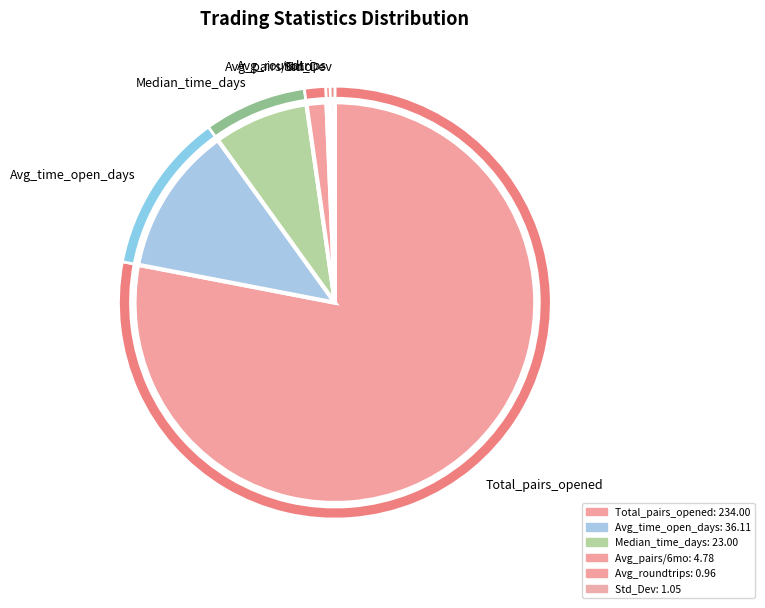

Which has a higher value, Total_number_of_pairs_opened or Avg_pairs_per_six_months?

Total_number_of_pairs_opened